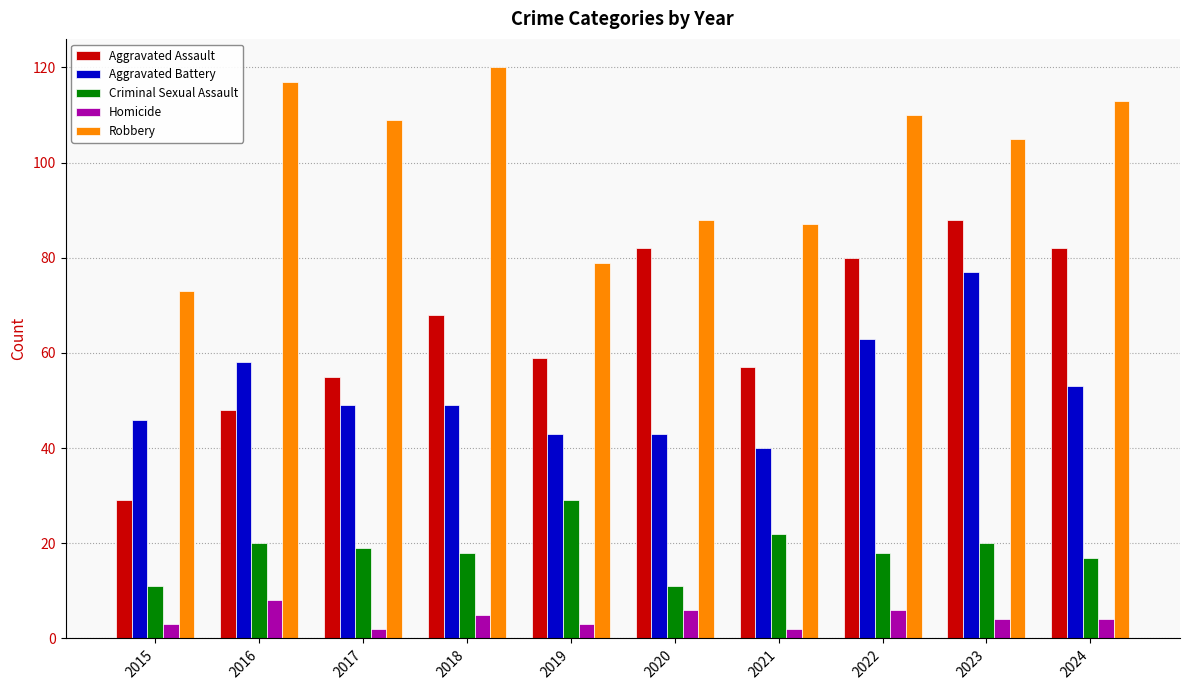

How many Homicide values are between 3 and 6?

7